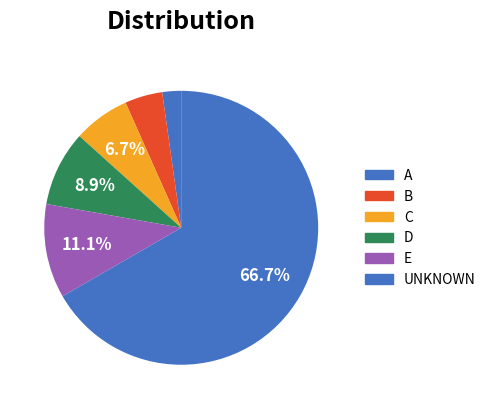

Is UNKNOWN the majority of the pie?

Yes